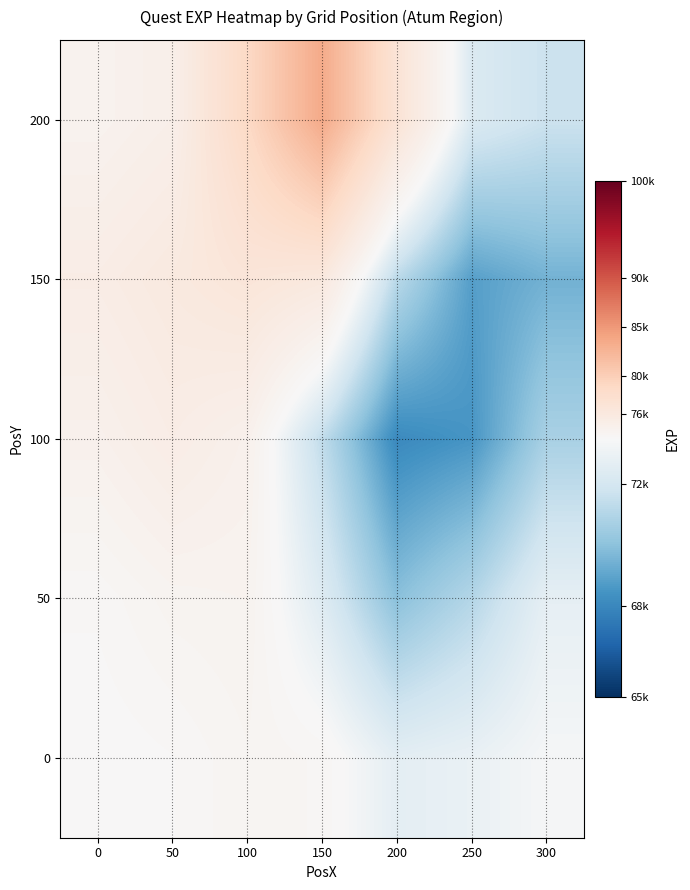

What is the difference between the highest and lowest values at 150?

12044.4